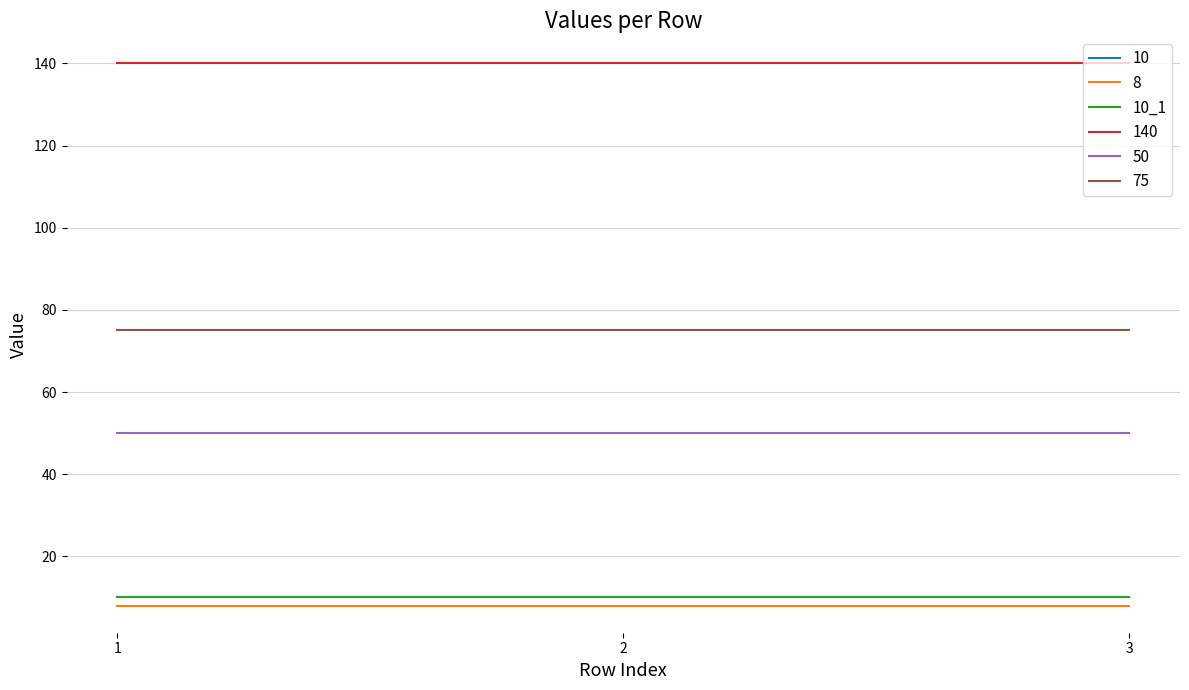

What is the value of the 50 point at the 1st from the left?

50